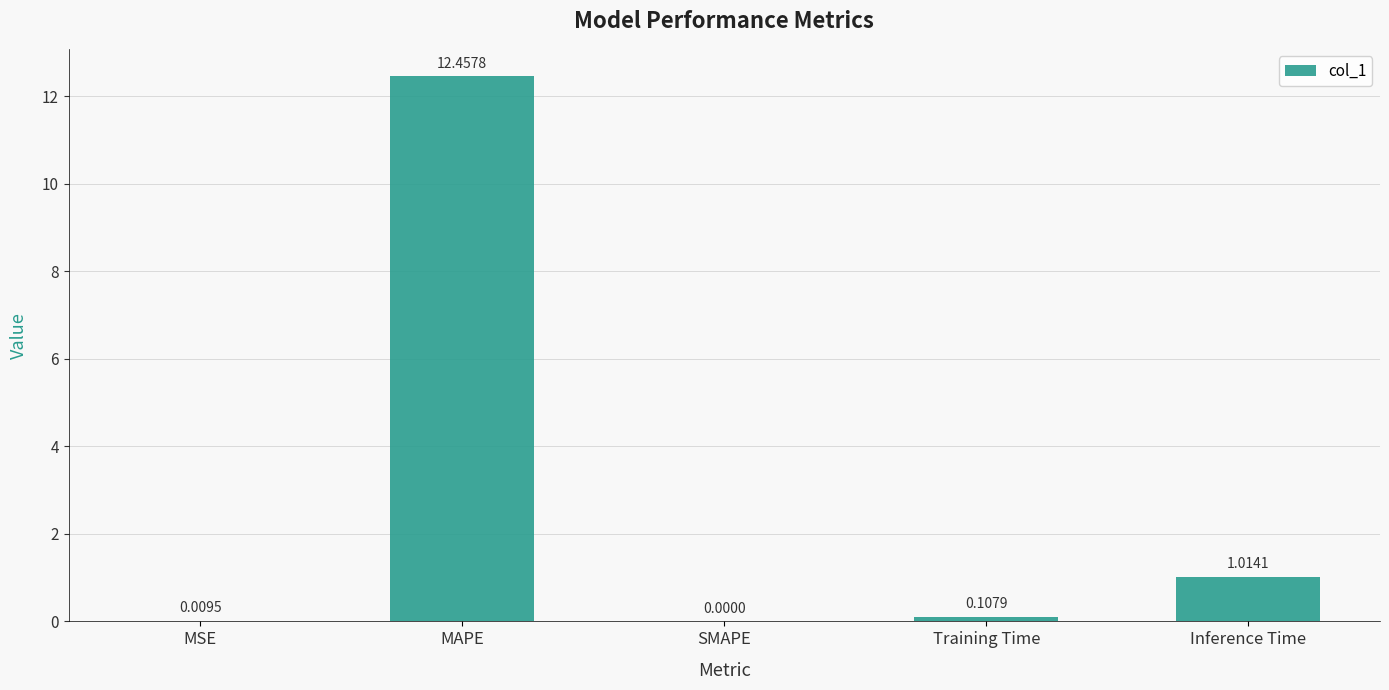

What is the change in value from Training Time to Inference Time?

+0.9